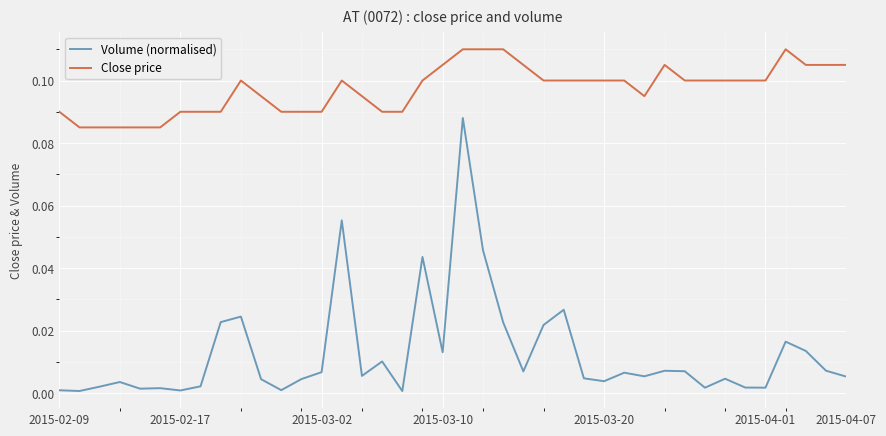

Rank the series by their average value, from lowest to highest.

Volume (normalised), Close price